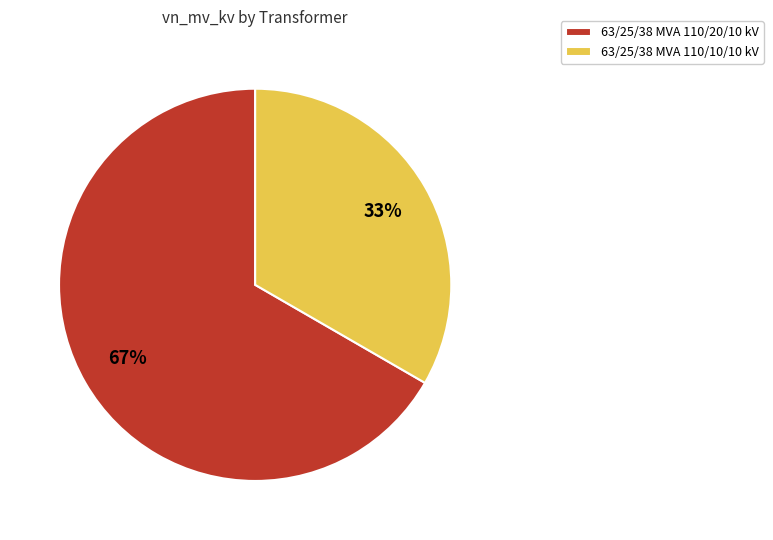

Rank the categories by value from highest to lowest.

63/25/38 MVA 110/20/10 kV, 63/25/38 MVA 110/10/10 kV